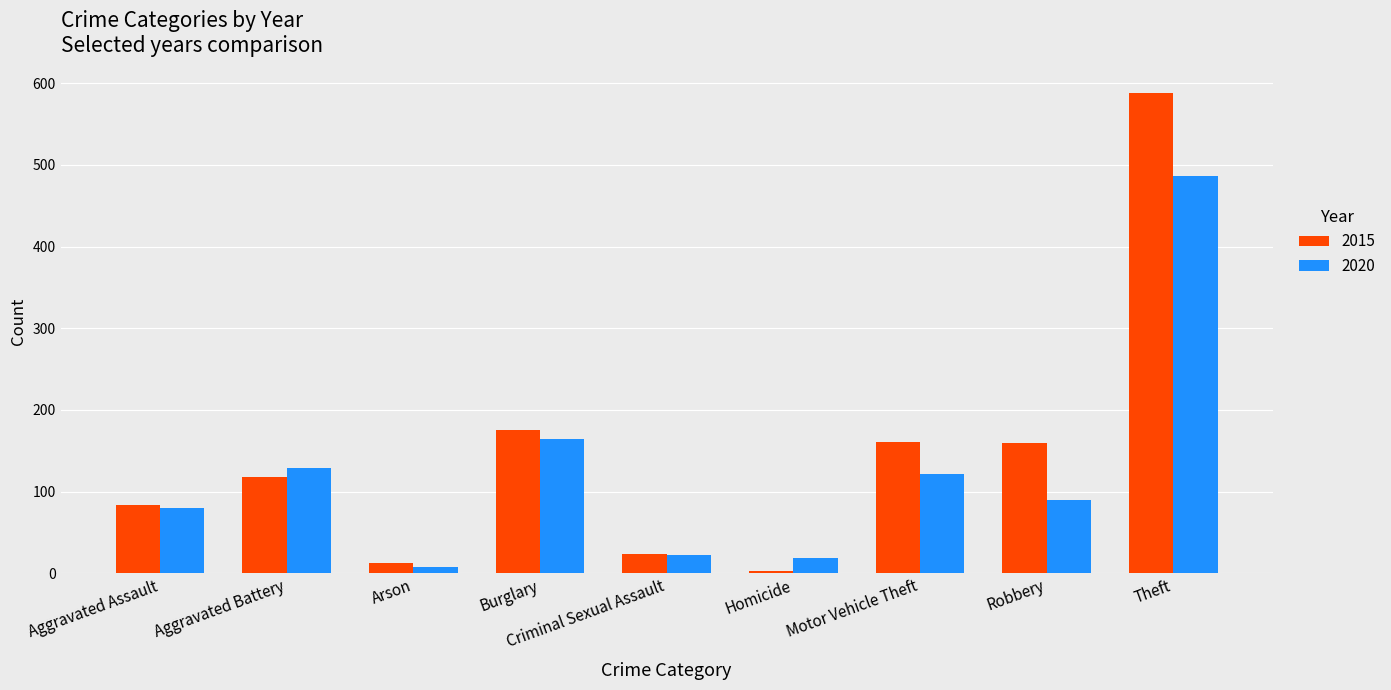

Is the value of 2020 at Aggravated Assault greater than the value of 2015 at Arson?

Yes